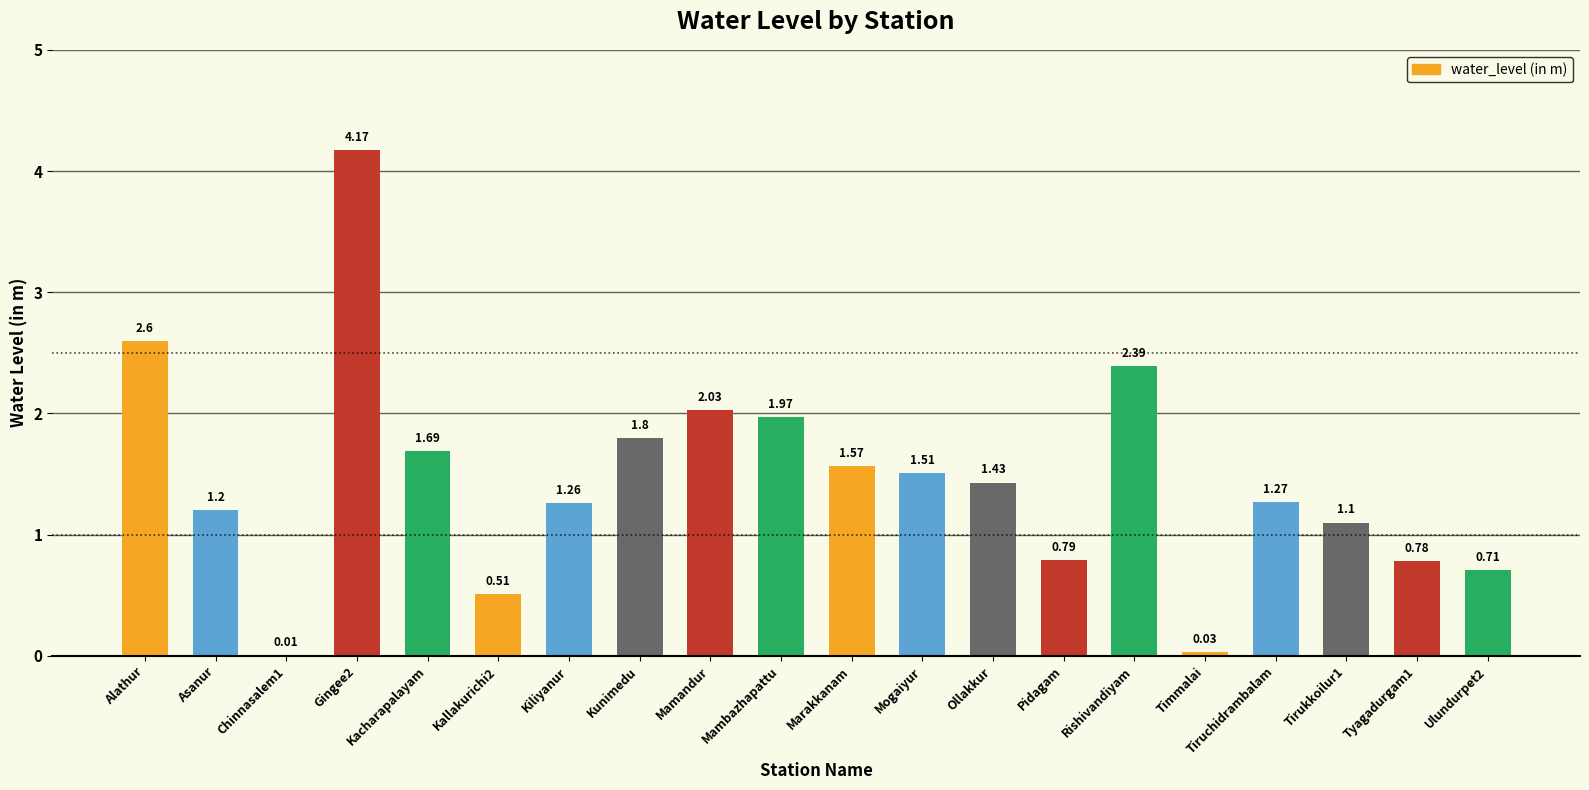

Are the bars horizontal?

No